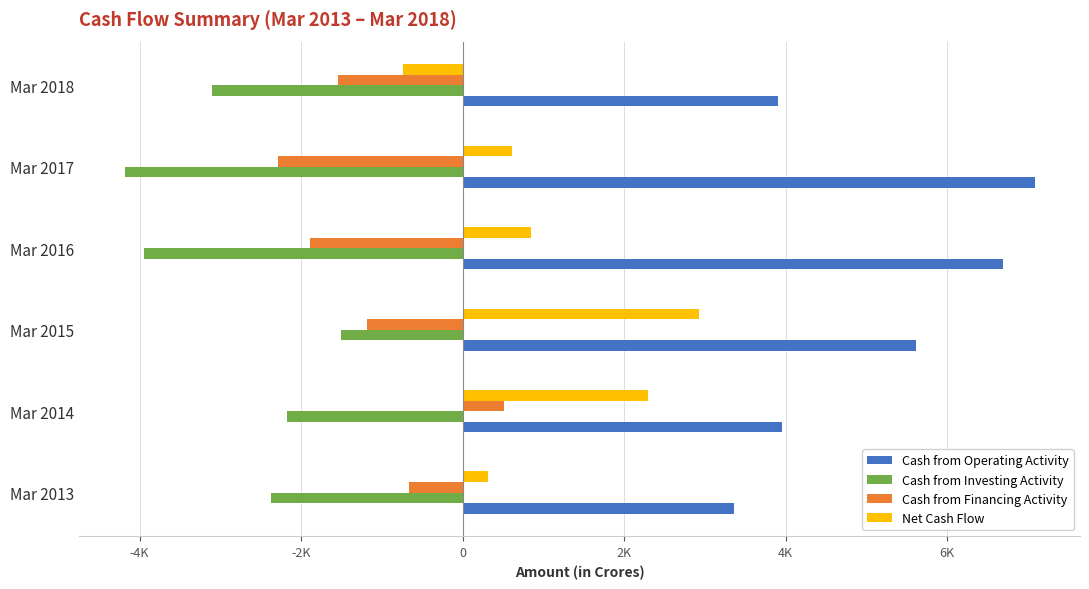

What are all the series names shown in the legend?

Cash from Operating Activity, Cash from Investing Activity, Cash from Financing Activity, Net Cash Flow